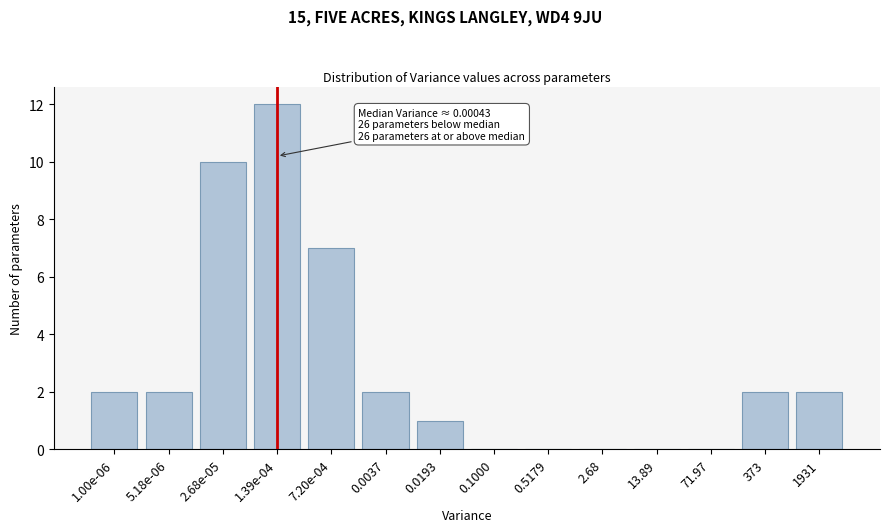

Reading right to left, transcribe all the data shown in this chart.

1931=2	373=2	71.97=0	13.89=0	2.68=0	0.5179=0	0.1000=0	0.0193=1	0.0037=2	7.20e-04=7	1.39e-04=12	2.68e-05=10	5.18e-06=2	1.00e-06=2